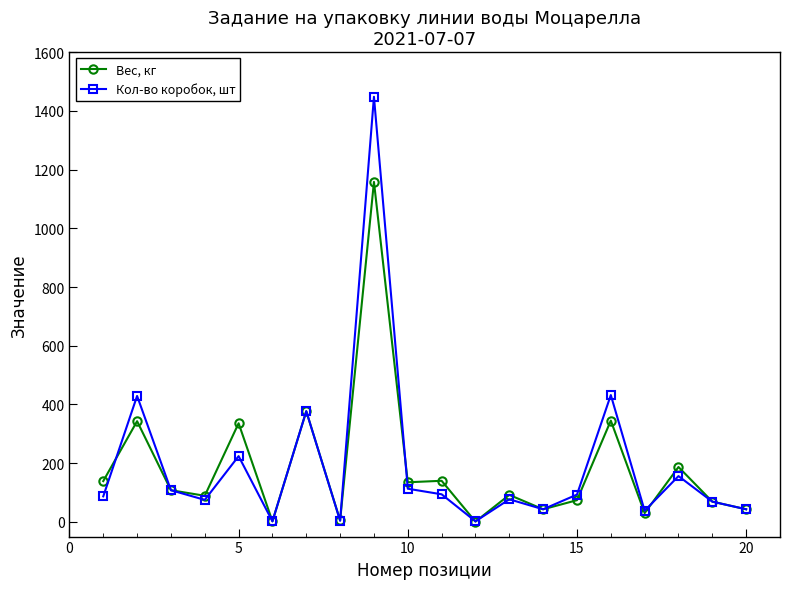

What is the highest value of the Кол-во коробок, шт series?

1448